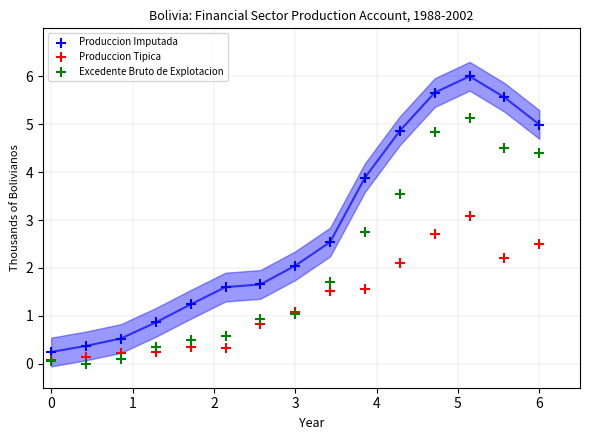

Which series contains the highest Y value?

Produccion Imputada